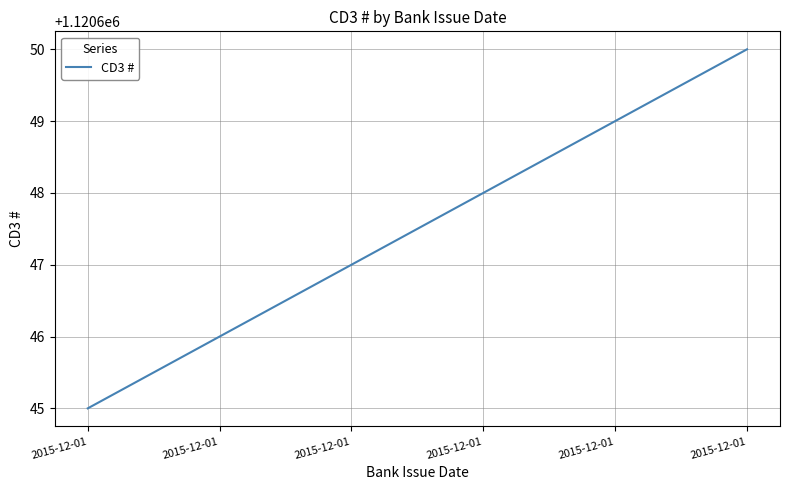

Does the chart display data point markers on the line(s)?

No